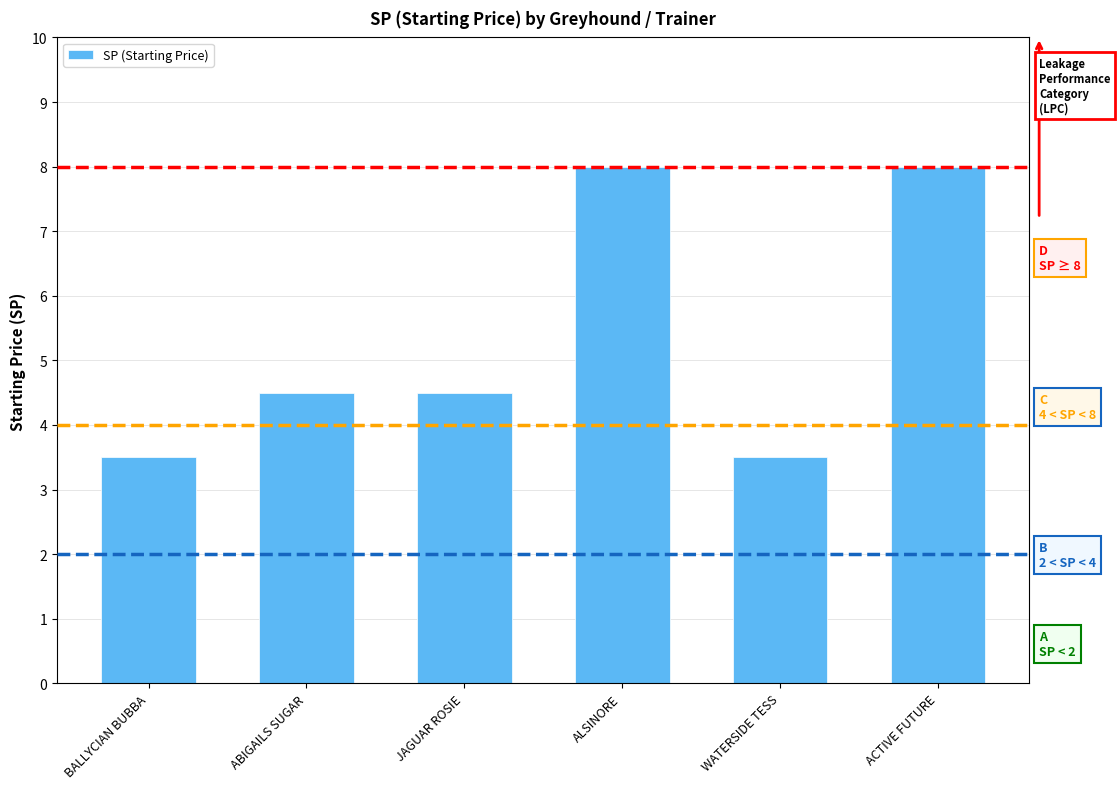

What value does the data have at ALSINORE?

8.0